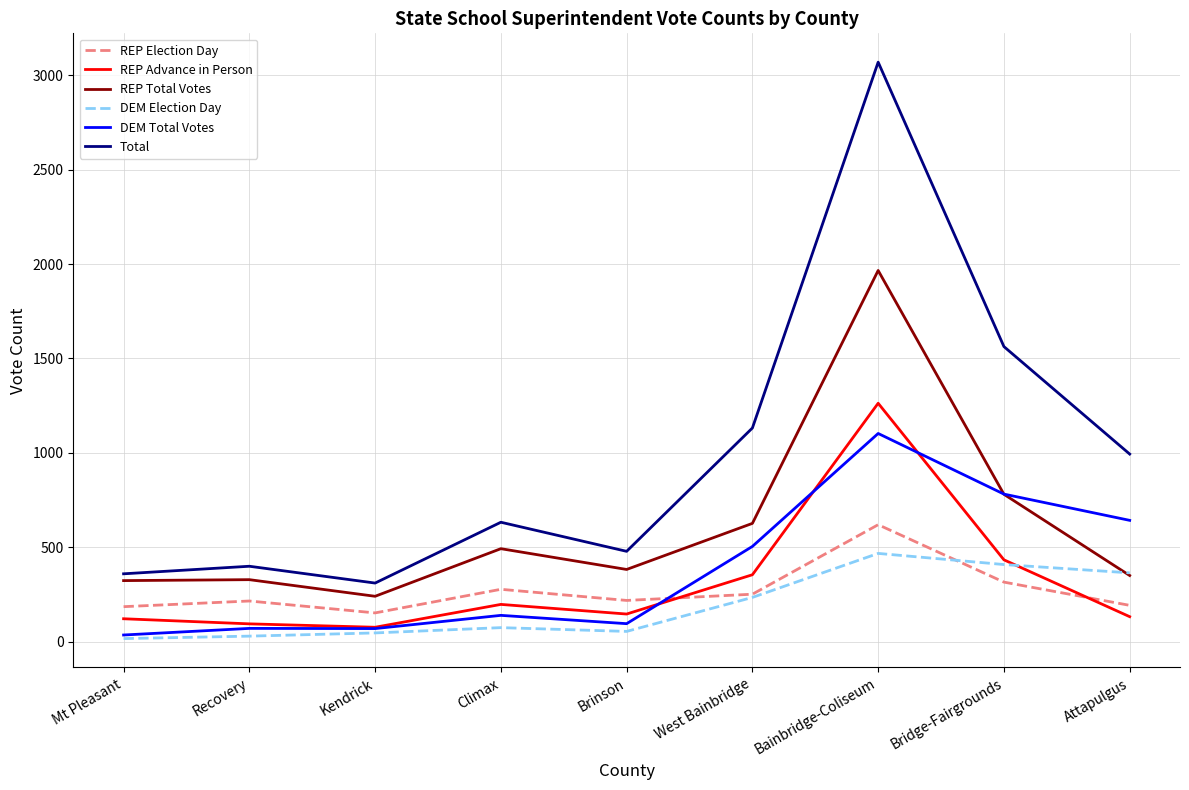

What is the maximum value for REP Total Votes?

1966